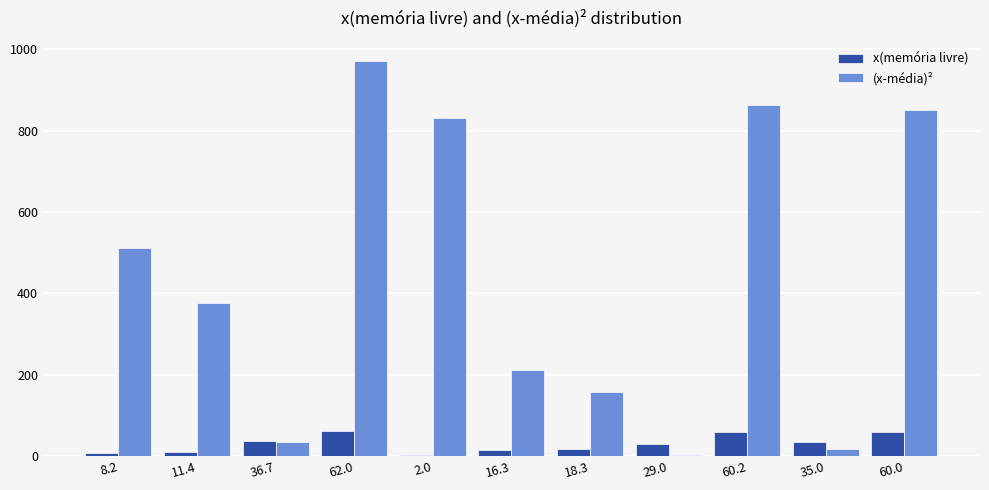

The value of (x-média)² at 60.0 is 518.6. True or false?

False